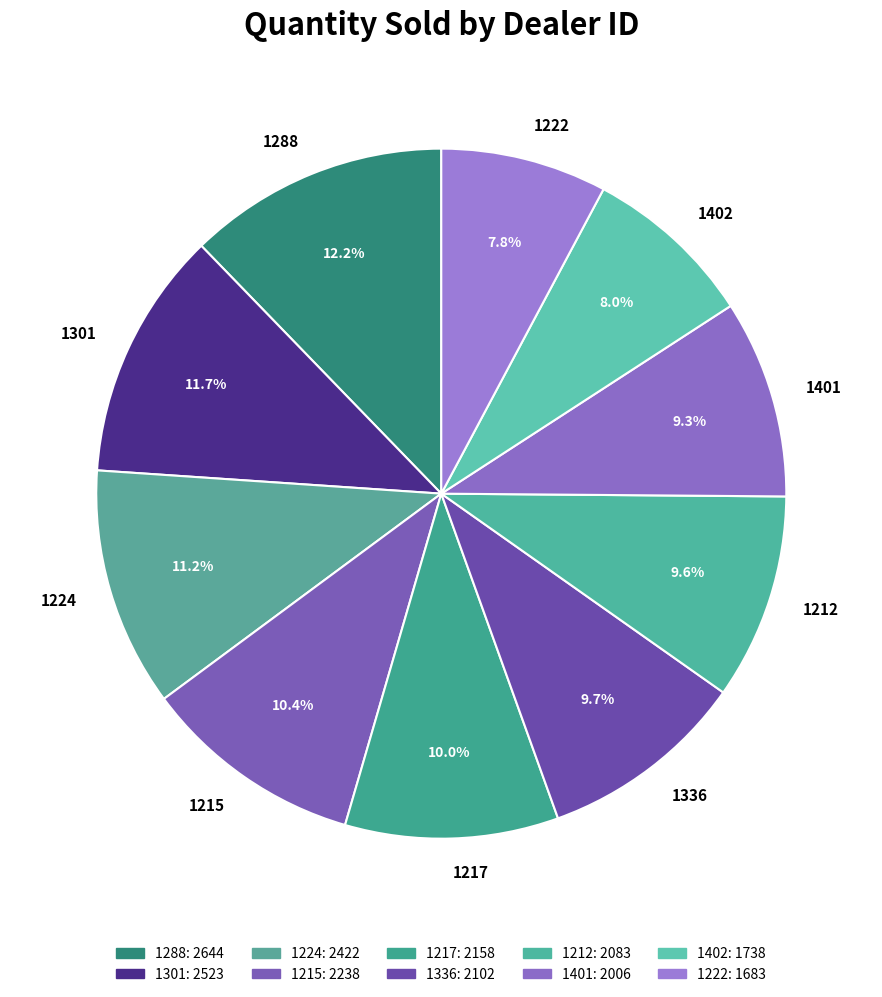

Combined, what portion of the pie is 1224 and 1217?

21.2%